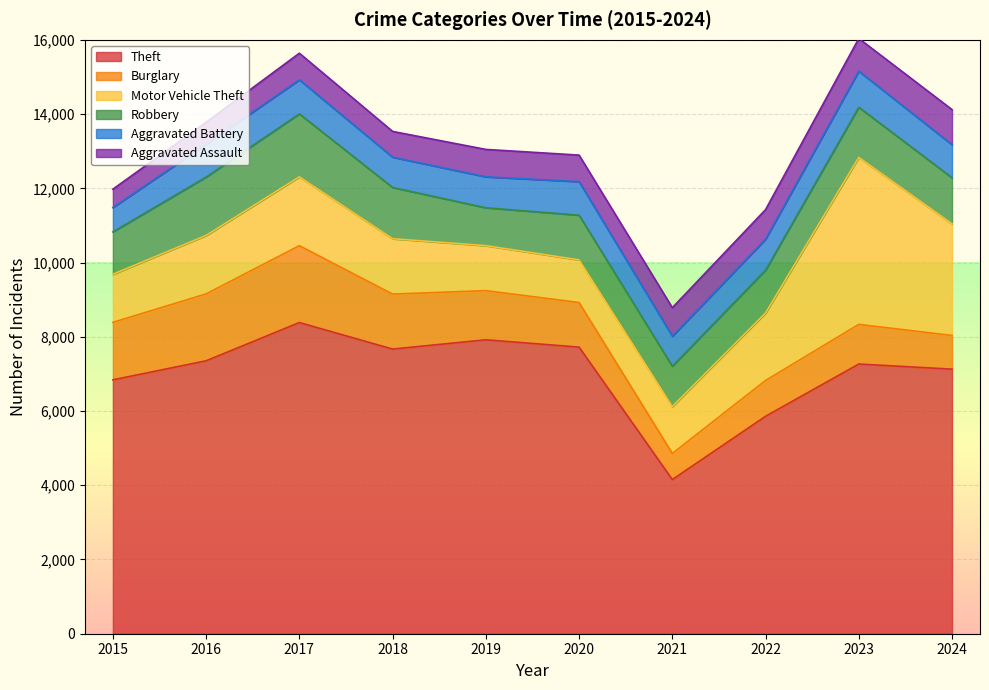

List the series in order of their peak value, lowest first.

Aggravated Assault, Aggravated Battery, Robbery, Burglary, Motor Vehicle Theft, Theft